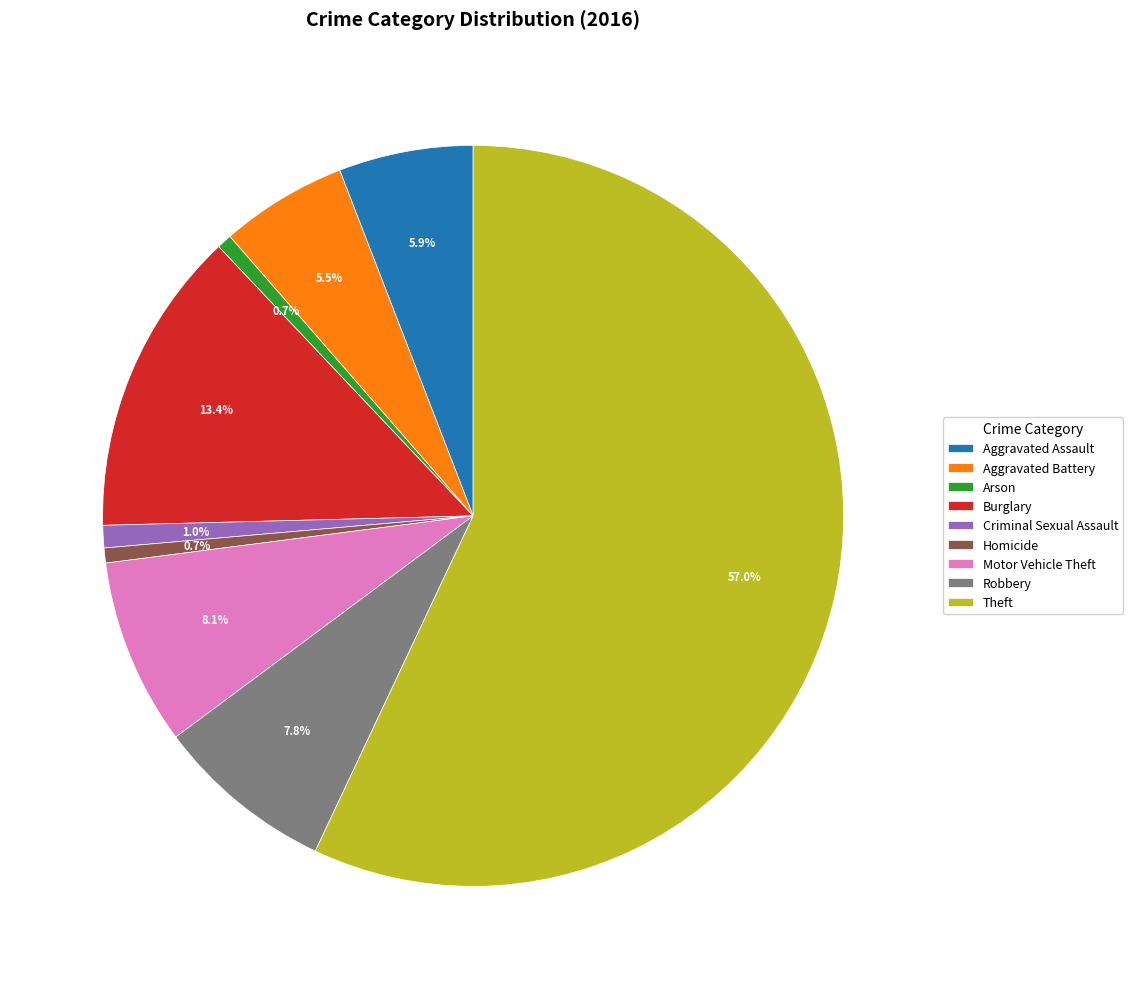

To the nearest percent, what is the average slice percentage?

11%